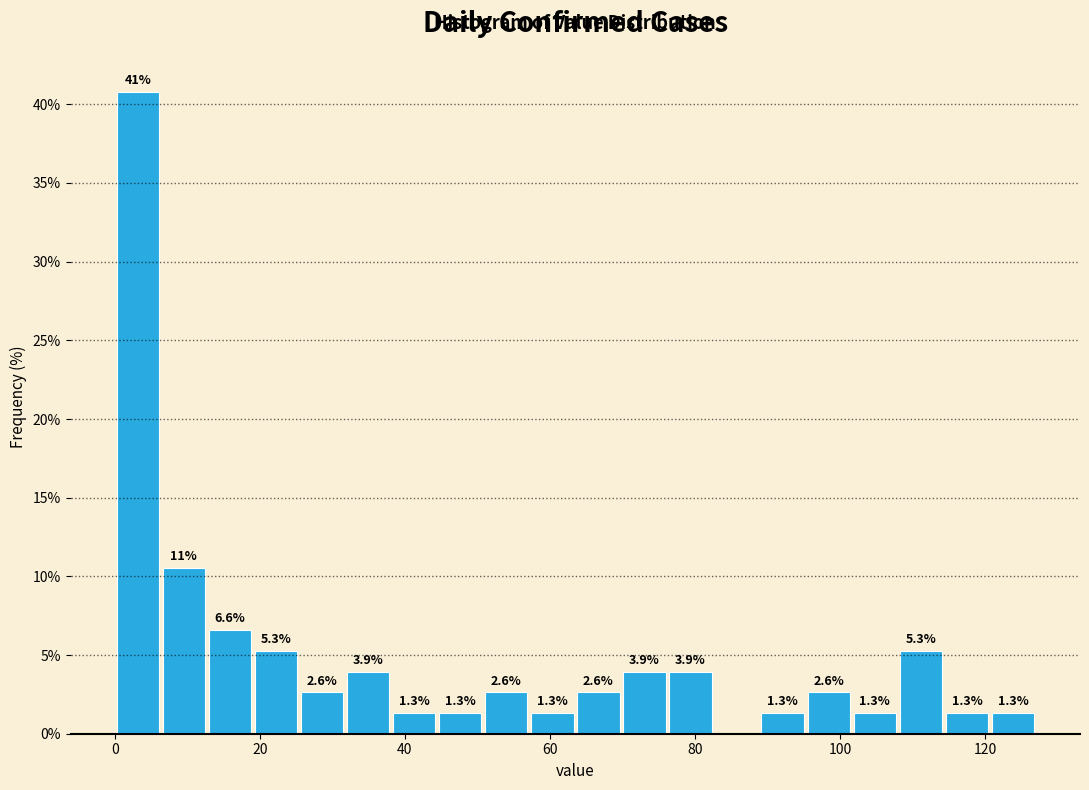

Around what value on the x-axis is the tallest bar? Give the approximate position of its centre, as read against the axis.

4